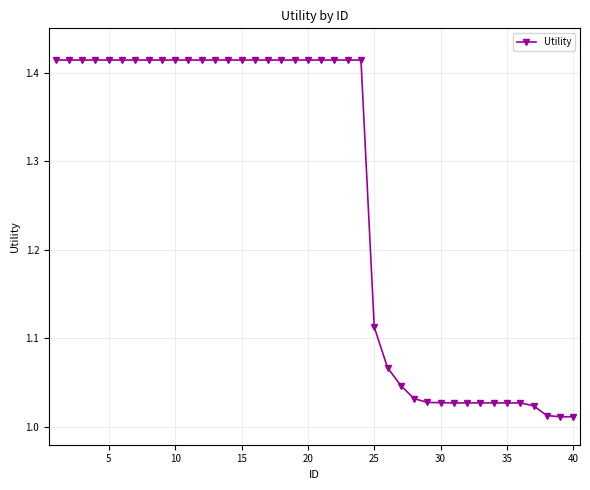

What is the average value?

1.3